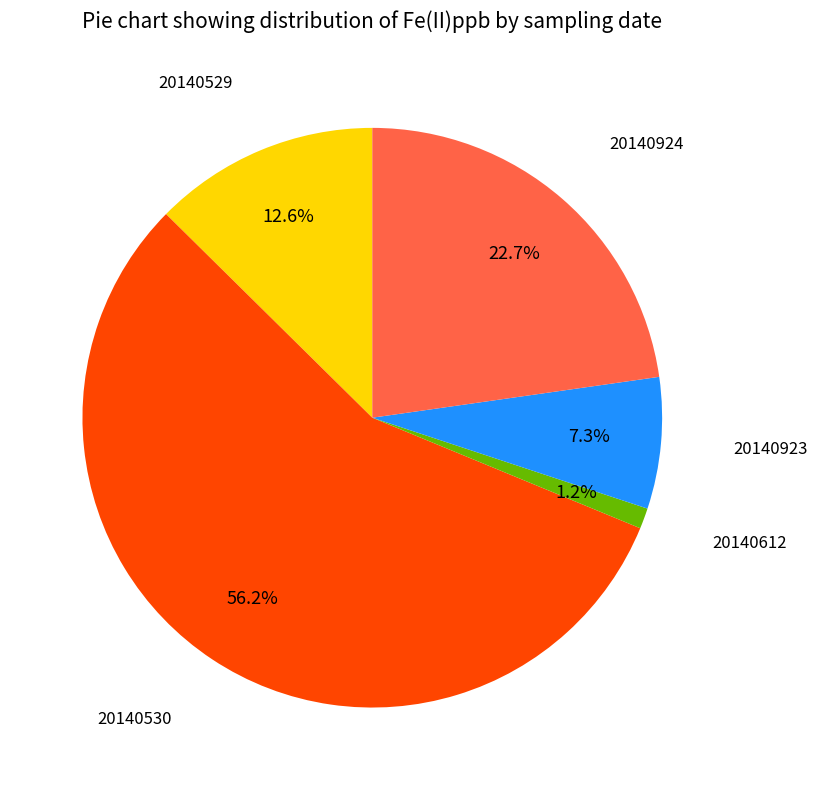

Does any single category account for the majority?

Yes